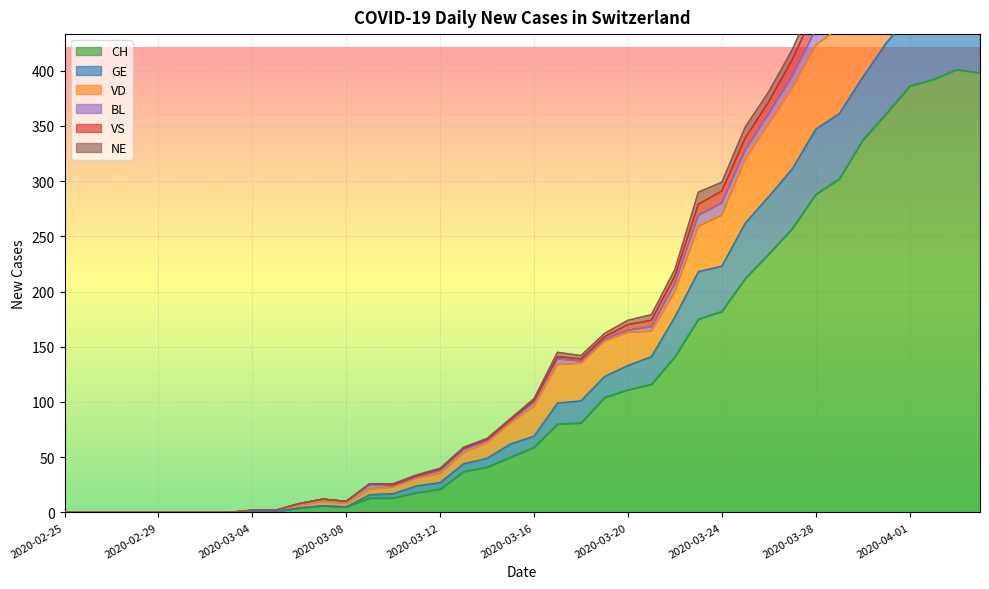

What is the greatest value displayed?

564